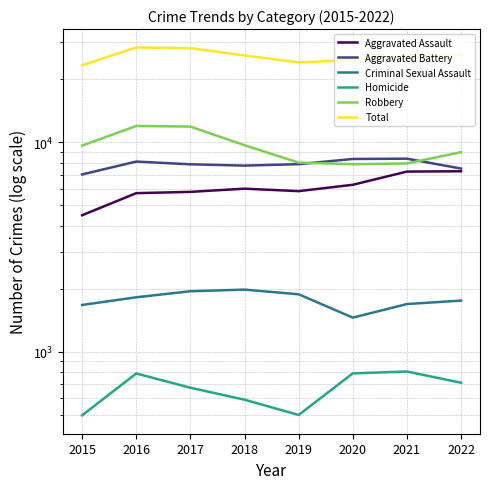

True or false: Total and Homicide intersect in this chart.

False